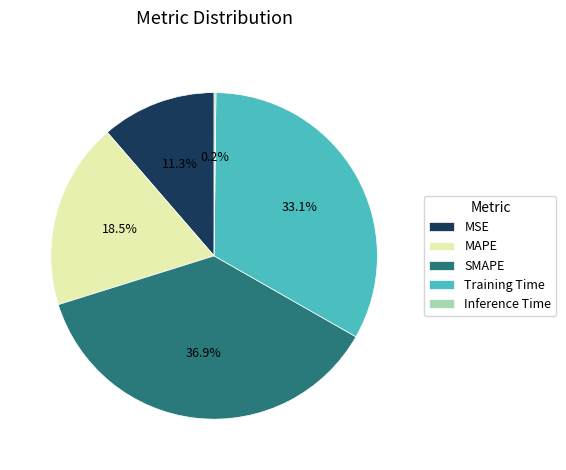

What portion of the pie excludes Training Time?

66.9%